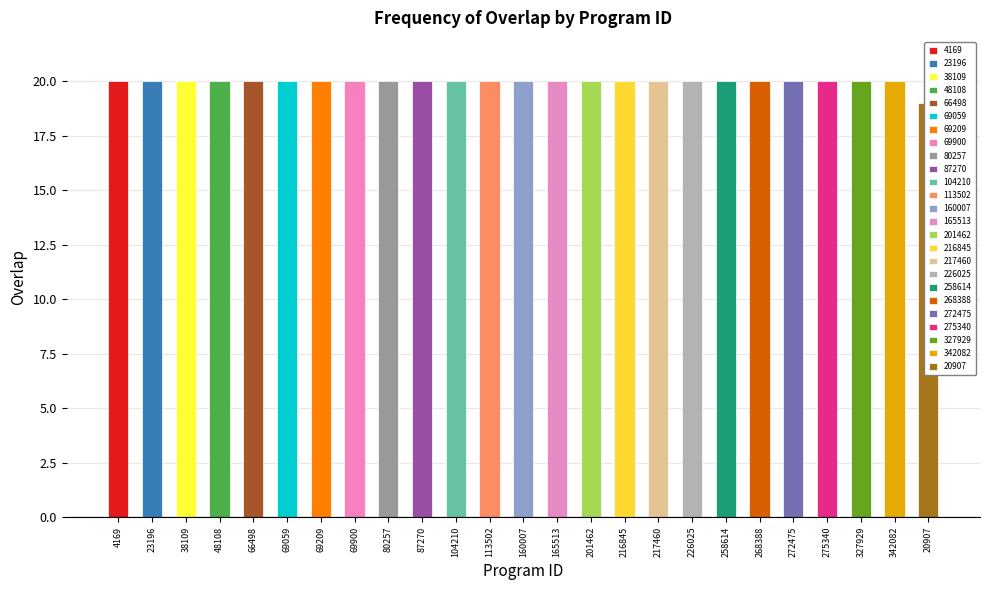

What is the label of the 15th bar from the right?

104210